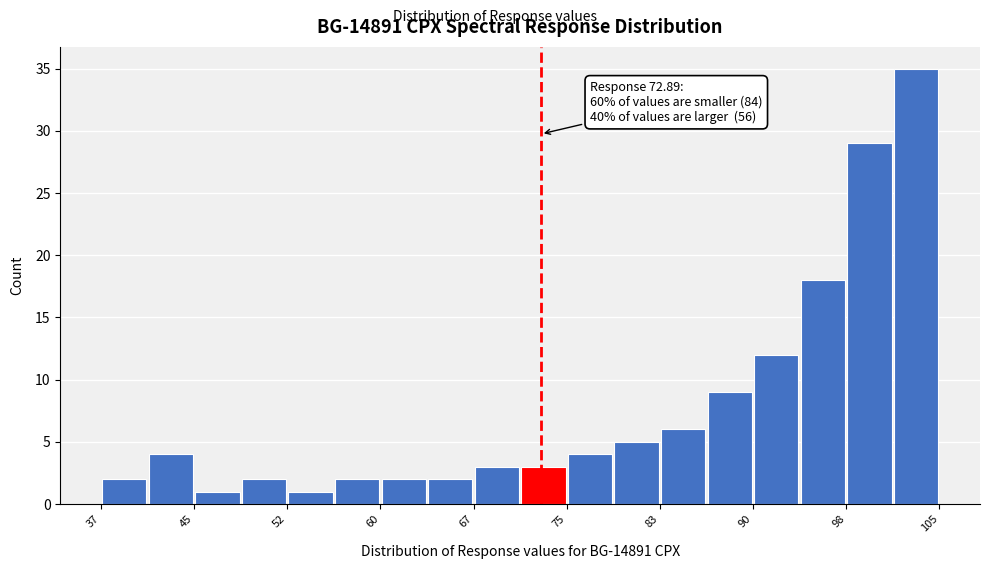

Around what value on the x-axis is the tallest bar? Give the approximate position of its centre, as read against the axis.

103